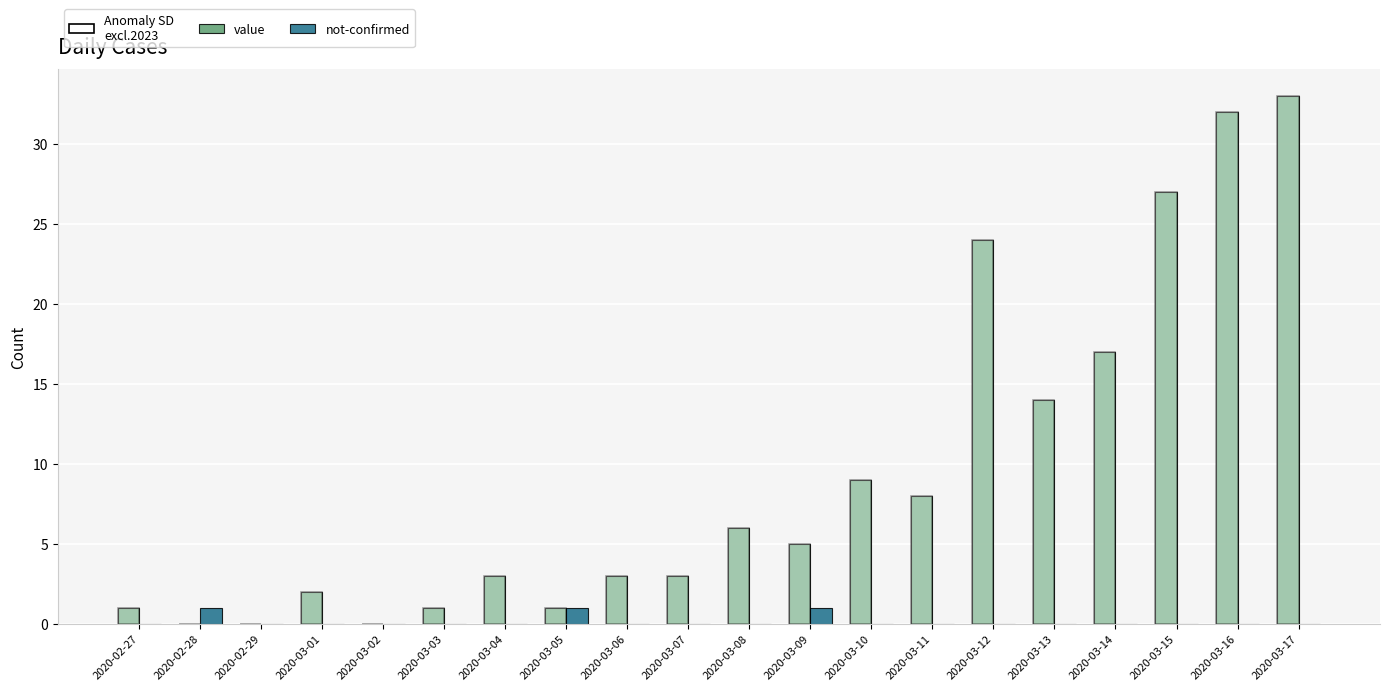

Does the chart contain stacked bars?

No